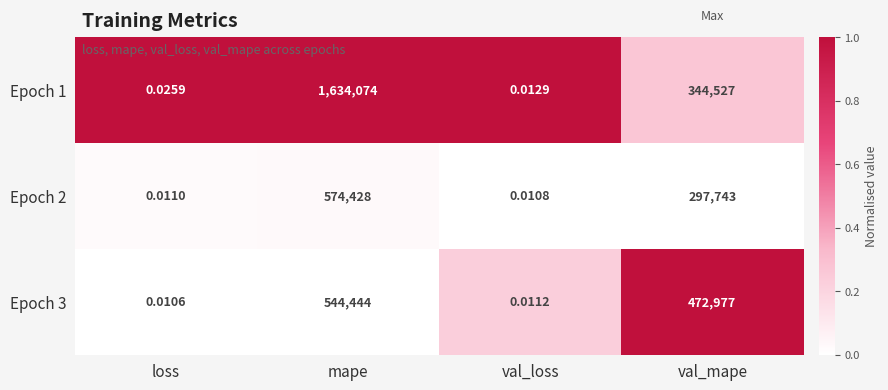

At which category does the chart reach its peak across all series?

mape